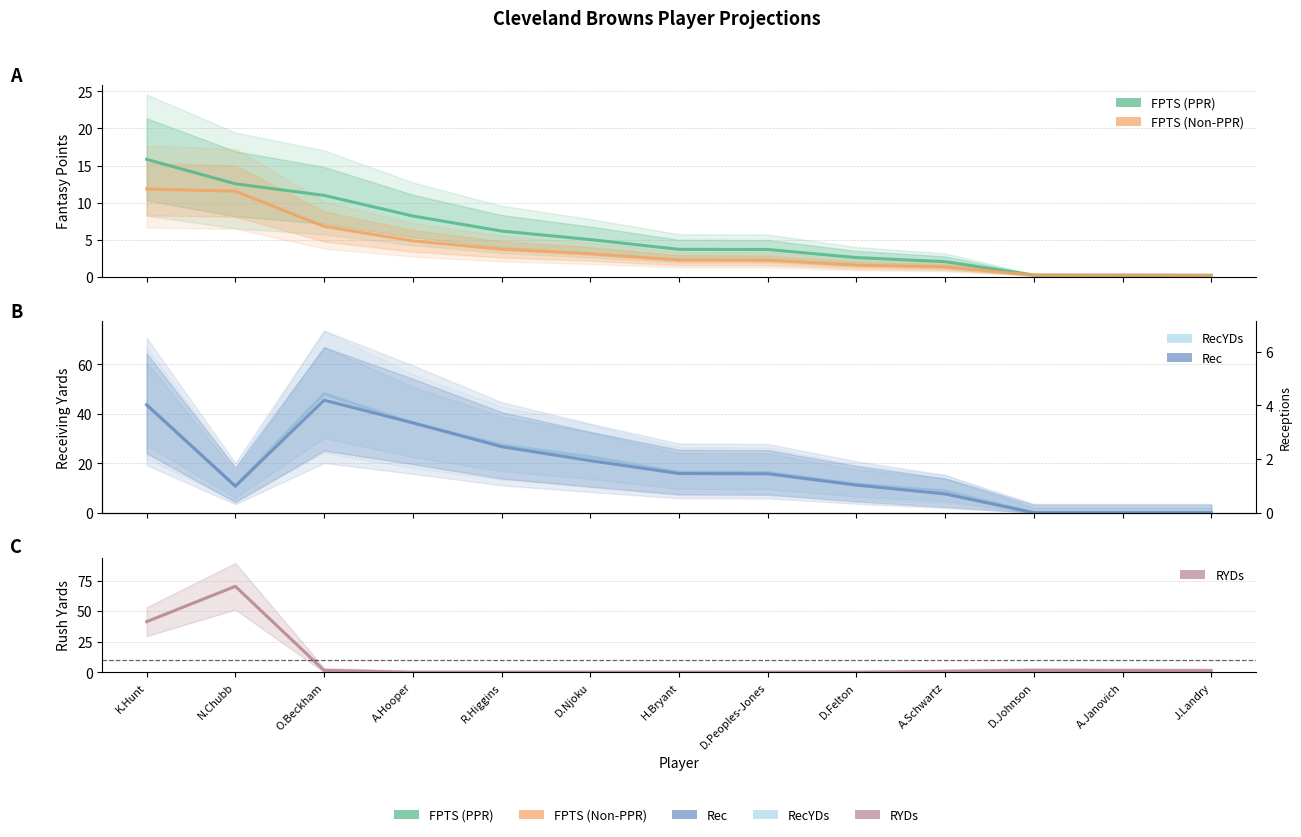

List the series in order of their peak value, highest first.

RYDs, RecYDs, FPTS (PPR), FPTS (Non-PPR), Rec